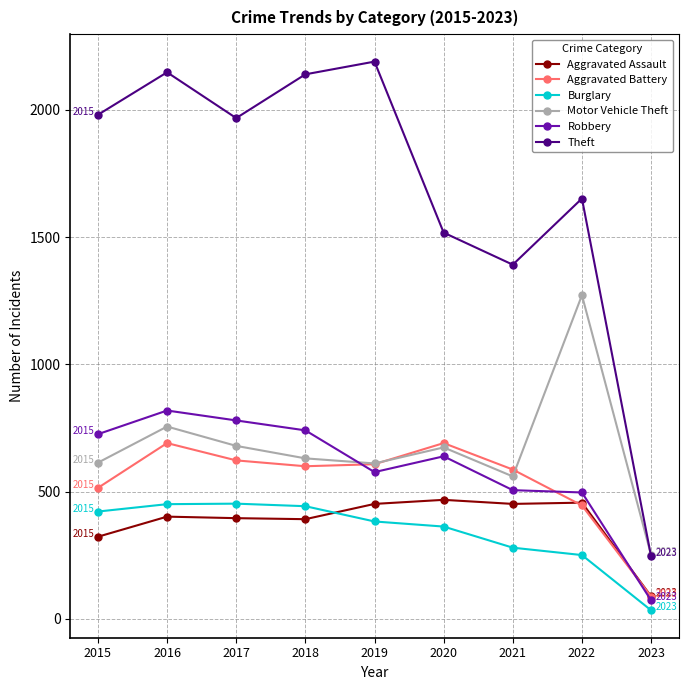

Which label corresponds to the smallest value in the chart?

2023